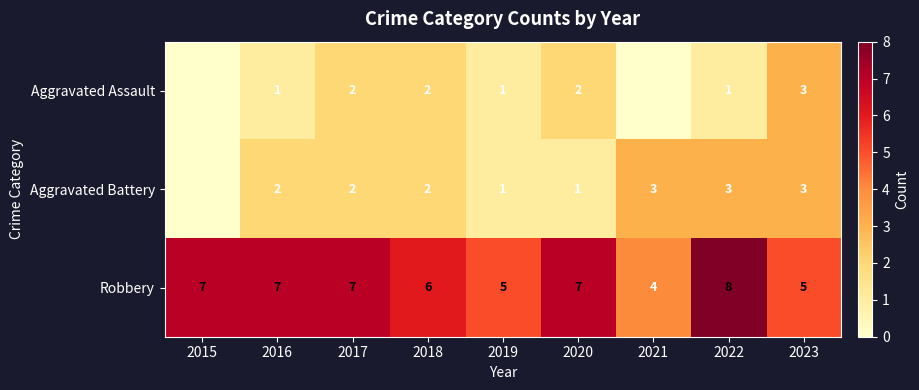

What is the total value across all series at 2023?

11